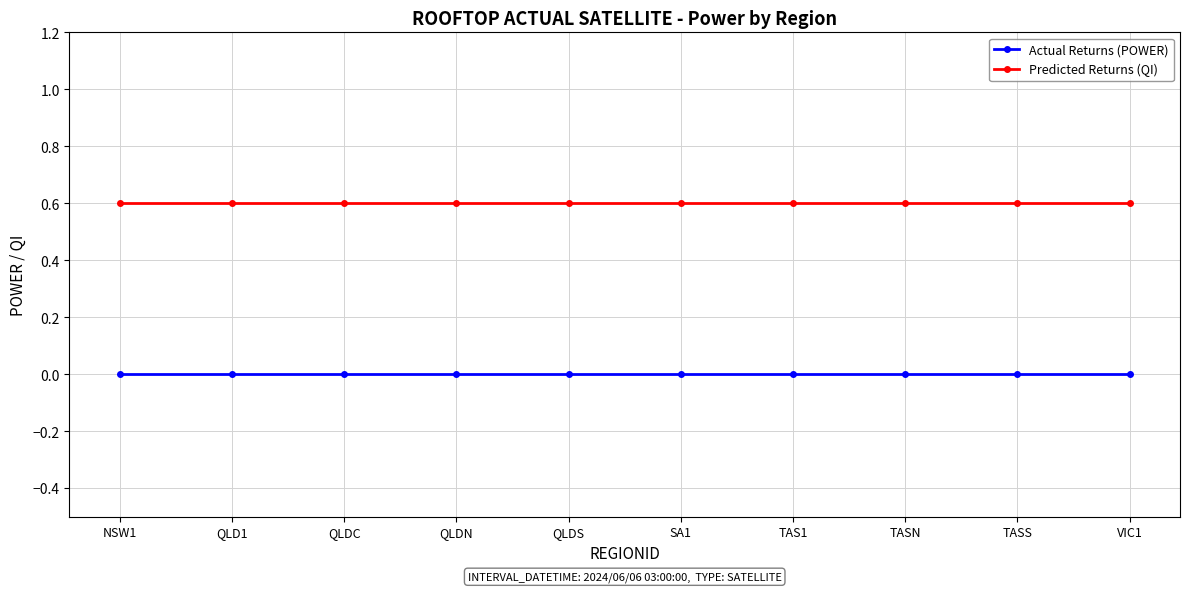

How many lines are shown in the chart?

2